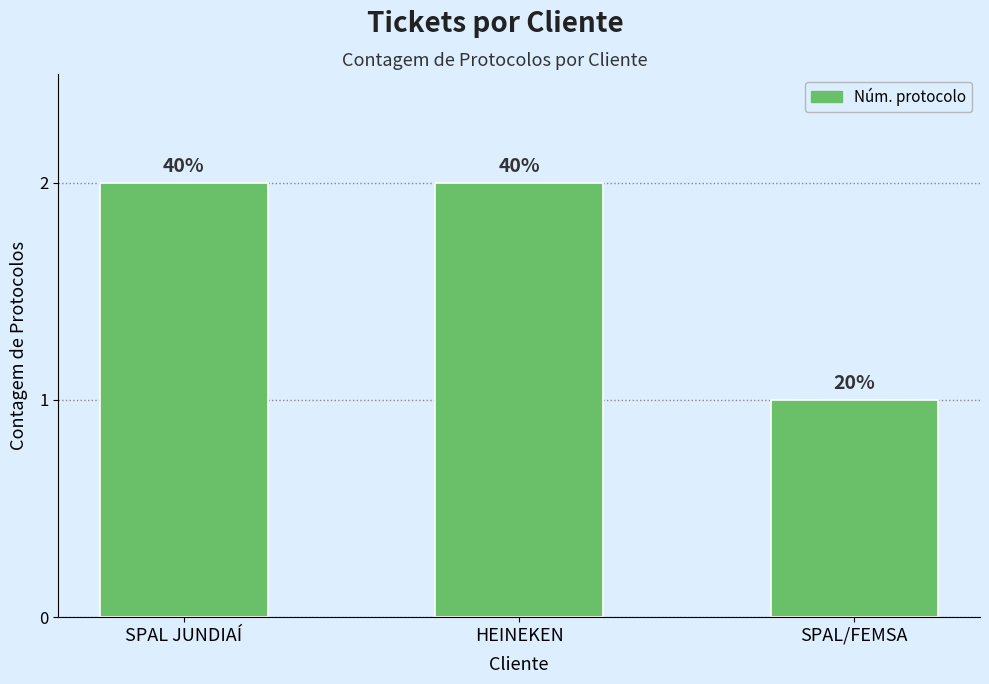

Is it true that the value at SPAL/FEMSA is 1?

True